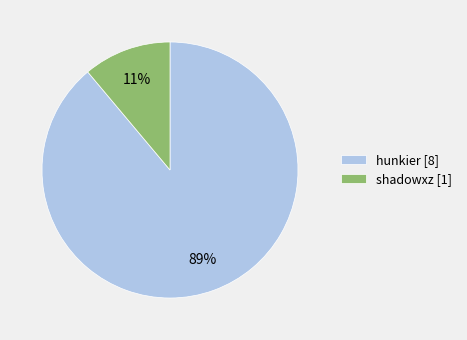

Between hunkier [8] and shadowxz [1], which is larger?

hunkier [8]